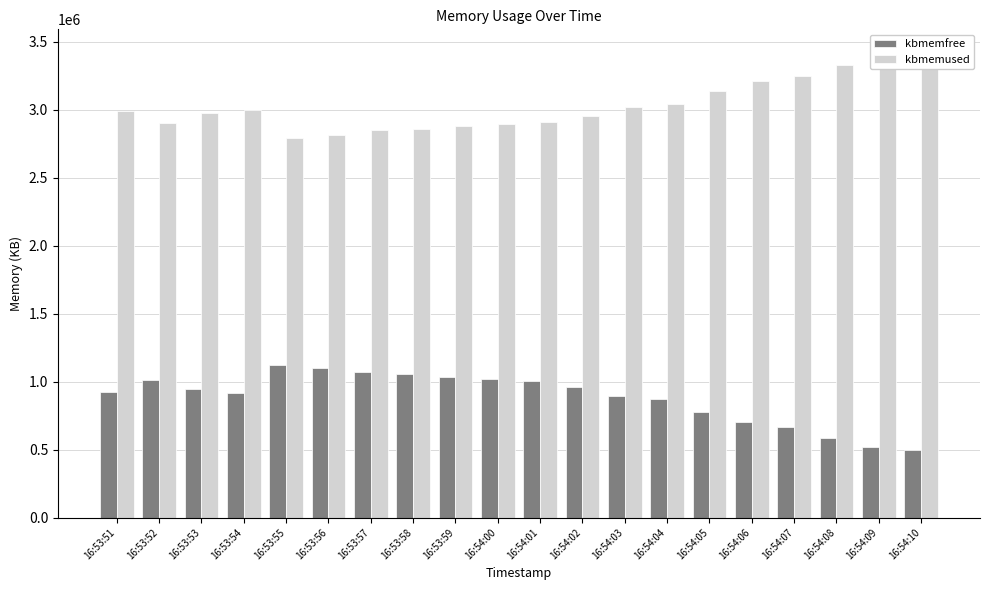

True or false: kbmemfree has a value of 167116 at 16:54:10.

False